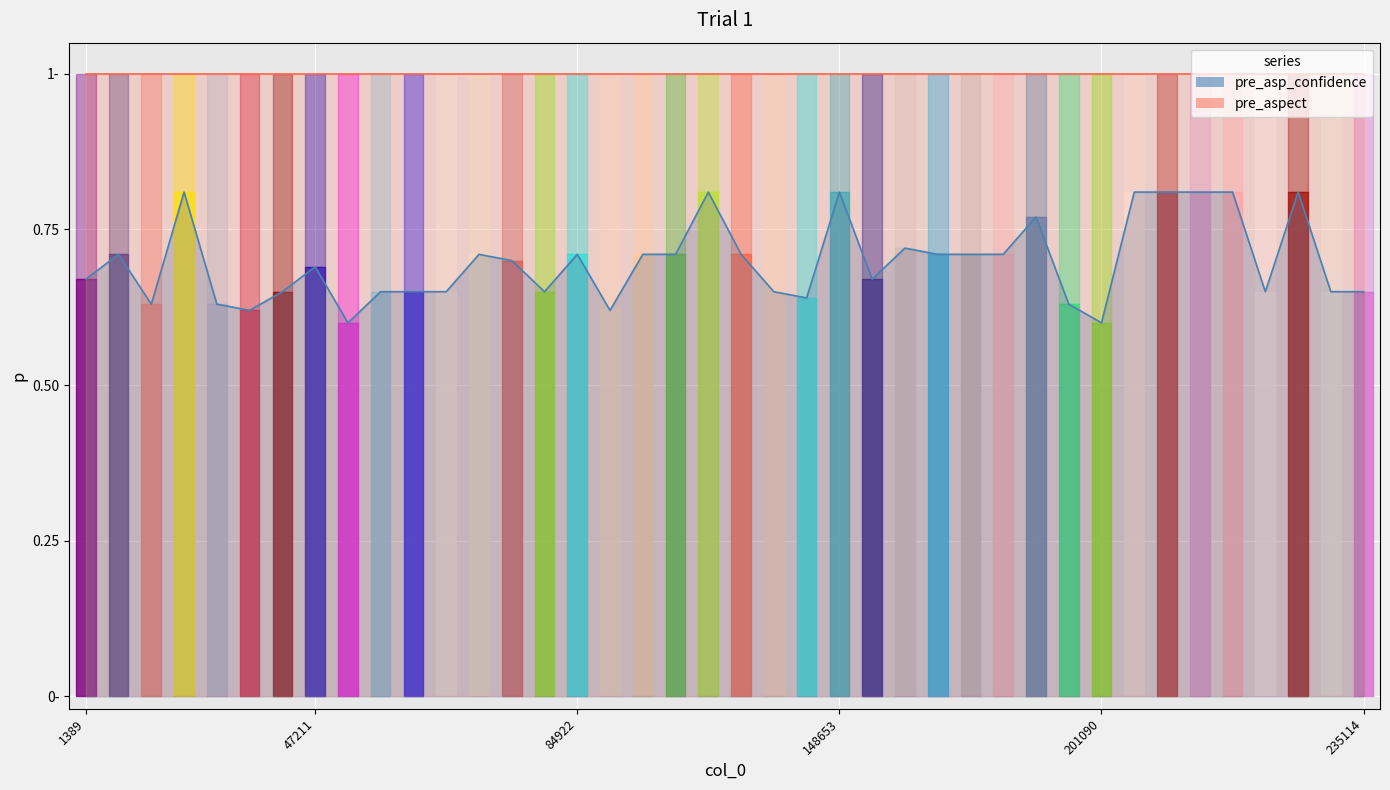

The pre_asp_confidence_line series shows 1.0 at 1389. True or false?

False